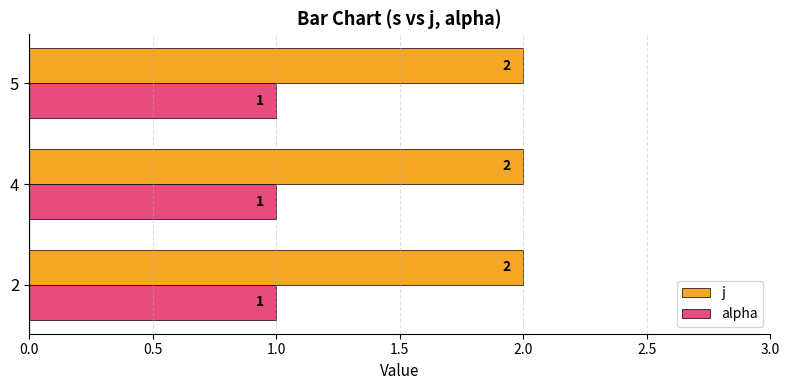

Is it true that alpha equals 0 at 2?

False